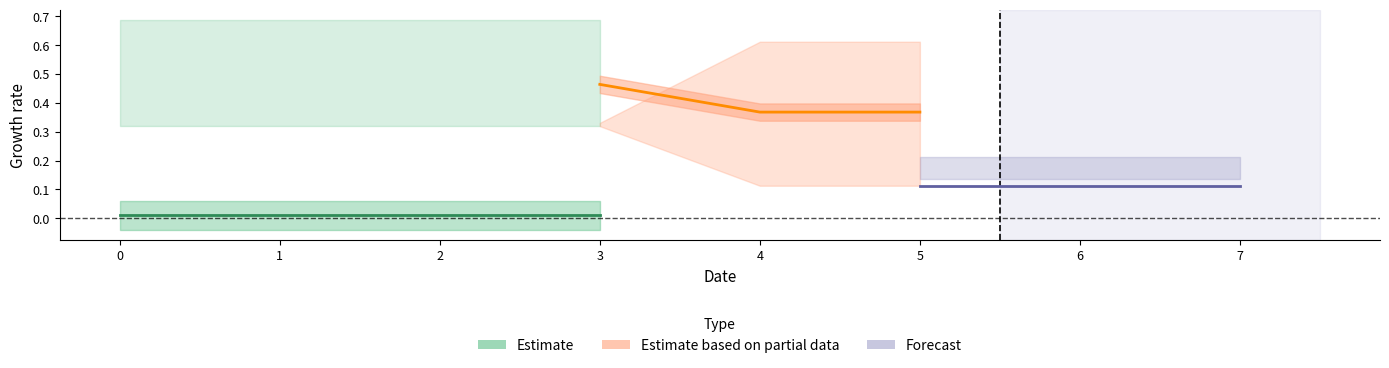

Which has a higher value, 1 or 6?

6